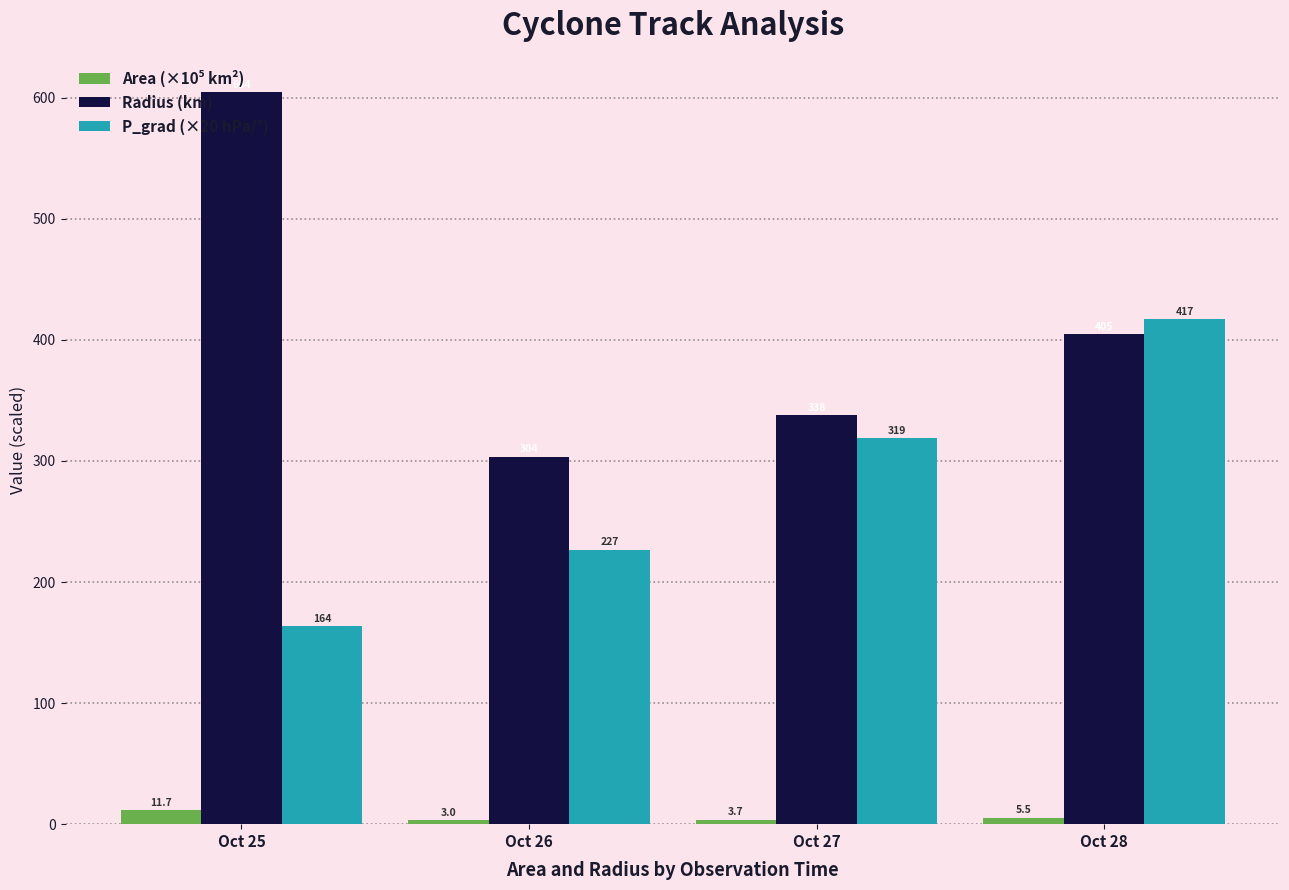

Between Oct 25 and Oct 27, which series saw the biggest shift?

Radius (km)